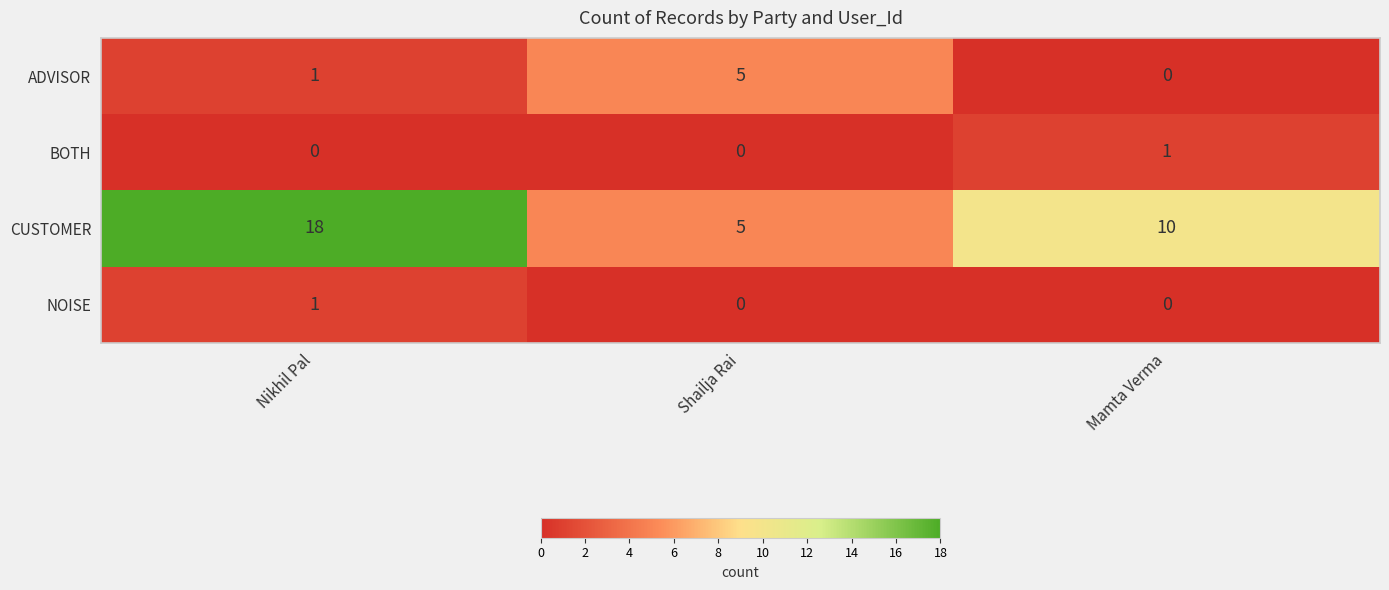

Reading left to right, extract all data points from this chart.

ADVISOR: 1	5	0
BOTH: 0	0	1
CUSTOMER: 18	5	10
NOISE: 1	0	0